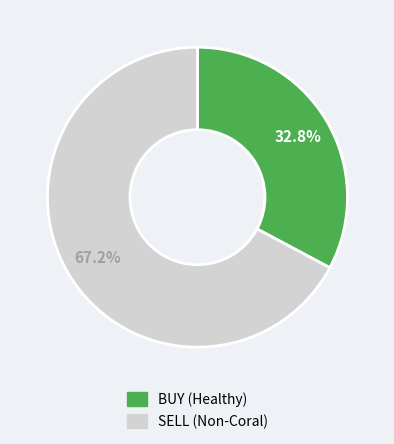

Is there any slice that represents more than half of the pie?

Yes